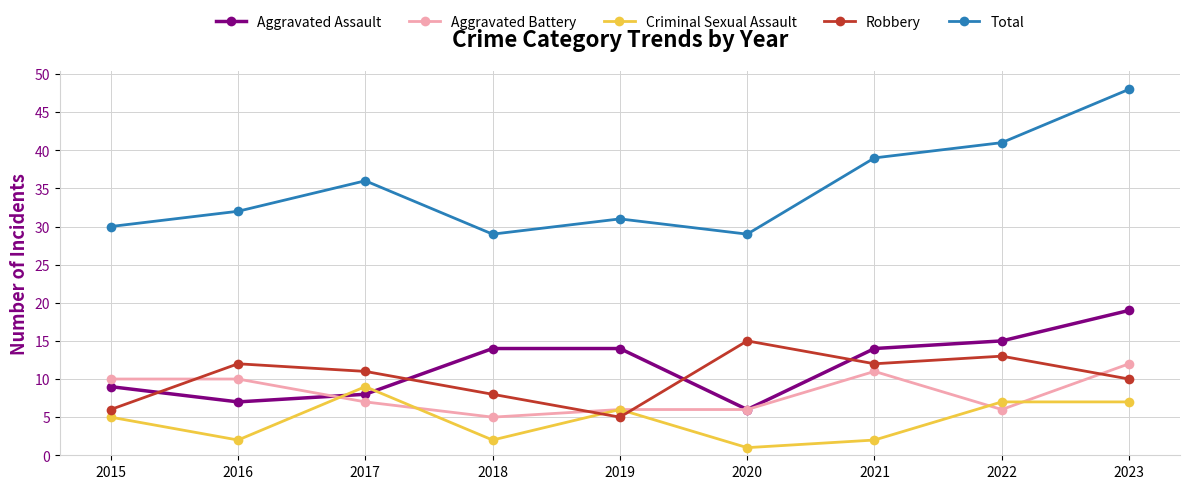

Reading left to right, extract all data points from this chart.

Aggravated Assault: 2015=9	2016=7	2017=8	2018=14	2019=14	2020=6	2021=14	2022=15	2023=19
Aggravated Battery: 2015=10	2016=10	2017=7	2018=5	2019=6	2020=6	2021=11	2022=6	2023=12
Criminal Sexual Assault: 2015=5	2016=2	2017=9	2018=2	2019=6	2020=1	2021=2	2022=7	2023=7
Robbery: 2015=6	2016=12	2017=11	2018=8	2019=5	2020=15	2021=12	2022=13	2023=10
Total: 2015=30	2016=32	2017=36	2018=29	2019=31	2020=29	2021=39	2022=41	2023=48